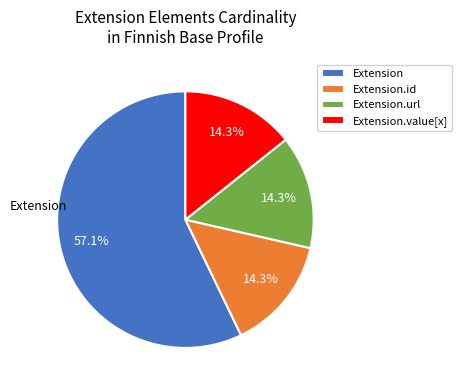

How many segments does this pie chart have?

4